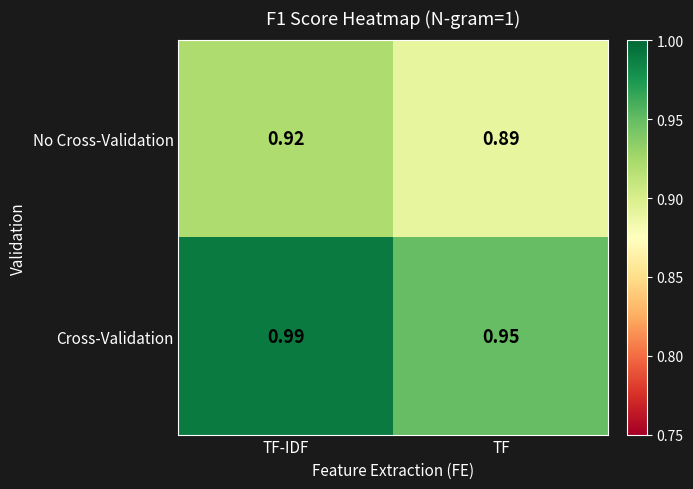

At which label does Cross-Validation reach its peak?

TF-IDF